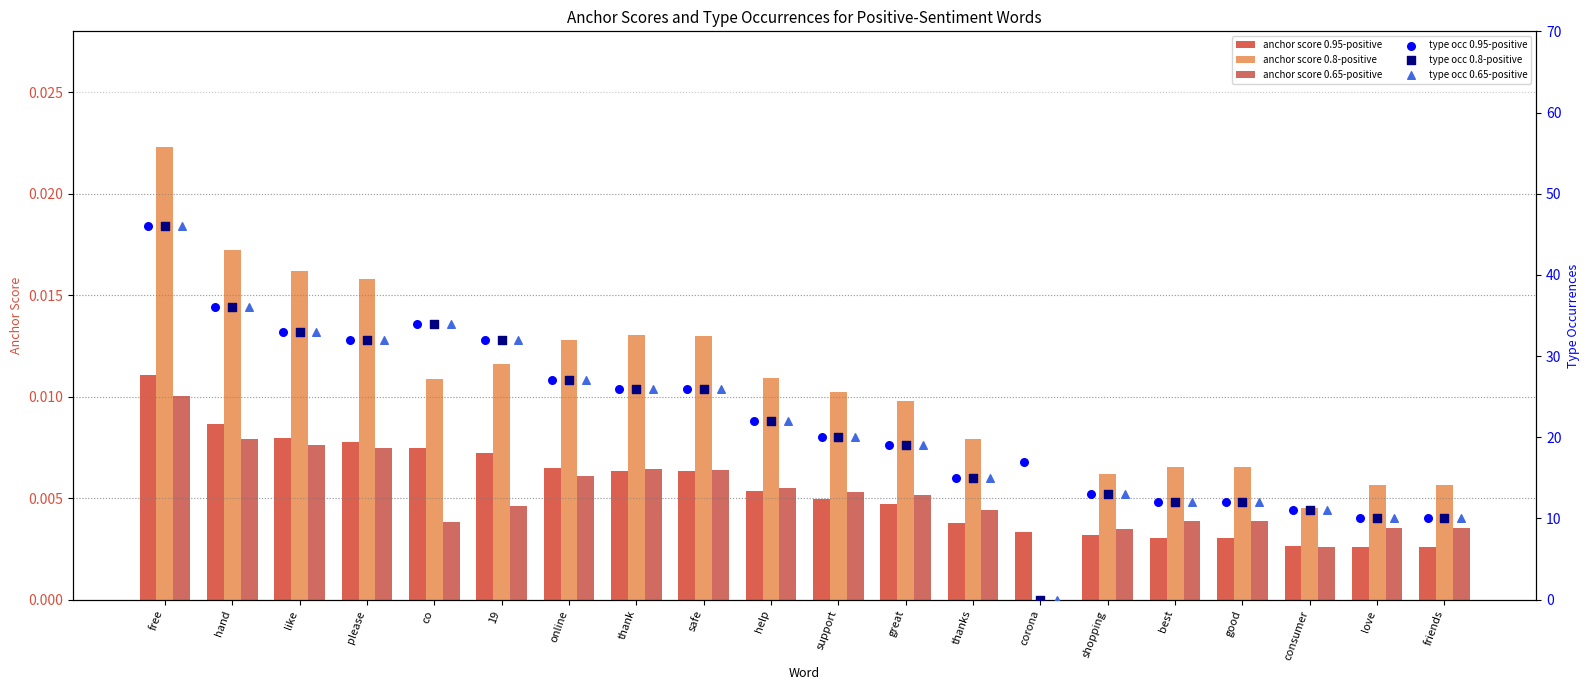

Which series has the largest total across all categories?

type occ 0.95-positive